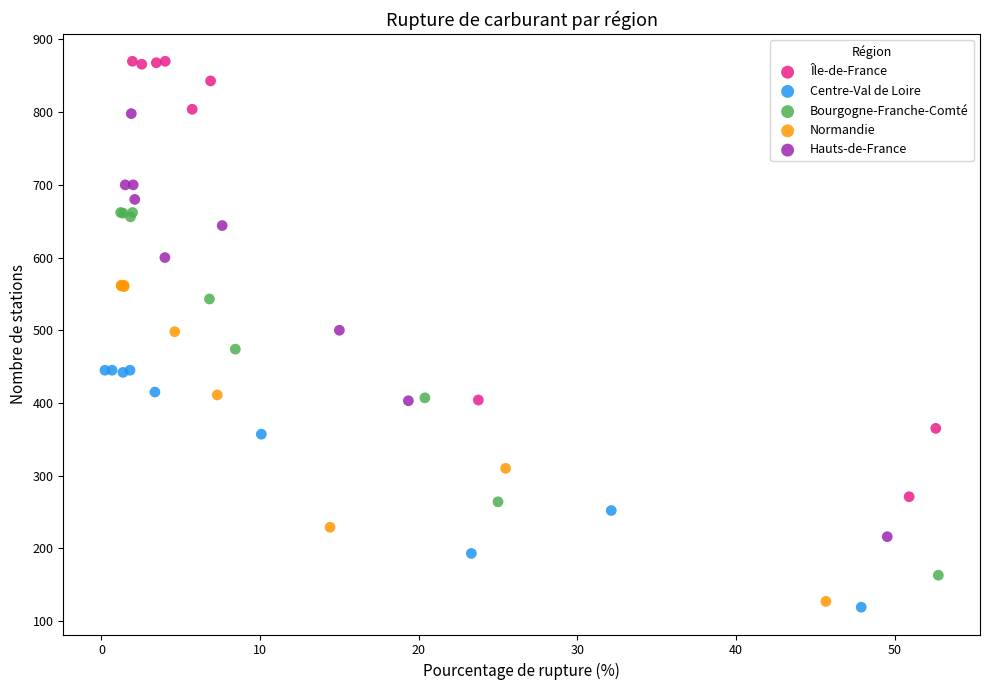

Which series has the widest spread of Y values?

Île-de-France